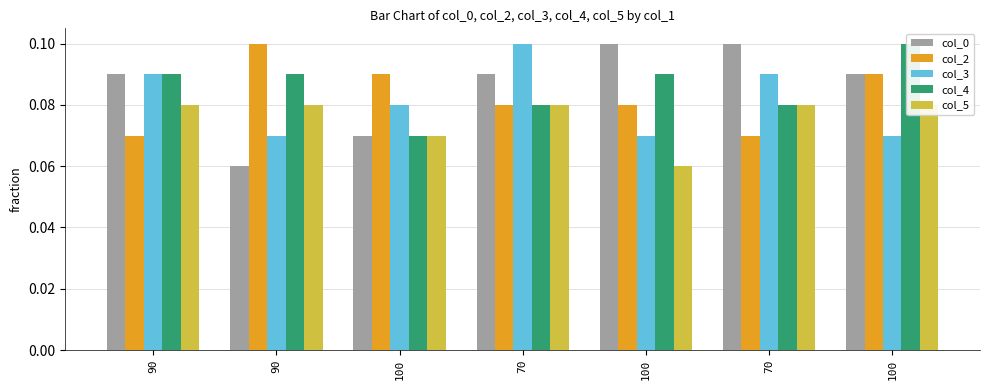

Between 70 and 100, which is larger?

100